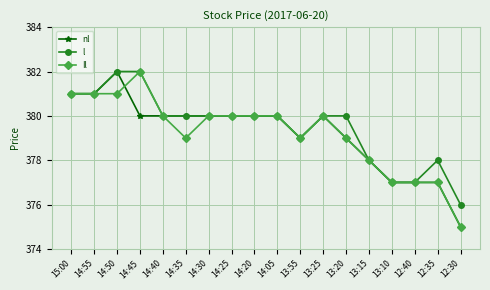

The Il series shows 193 at 14:30. True or false?

False